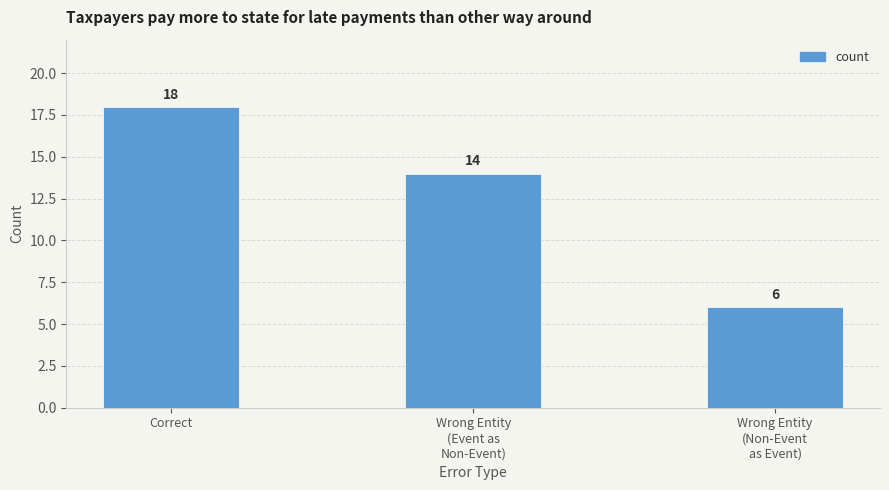

Where does the data first go above 14?

Correct